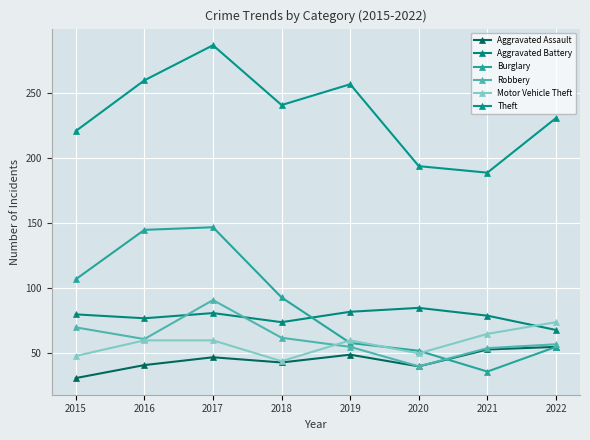

How many data points in Robbery are less than 61?

4